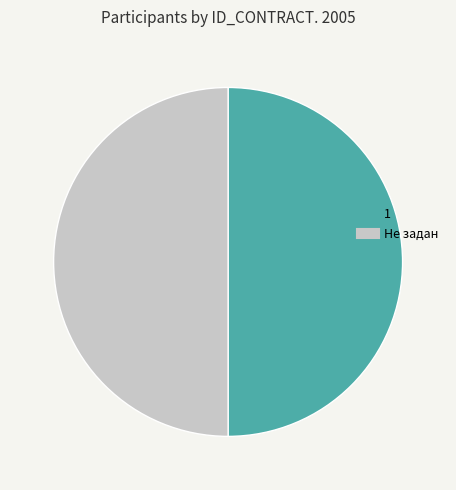

Approximately how many times larger is the value at 1 compared to Не задан?

1.0